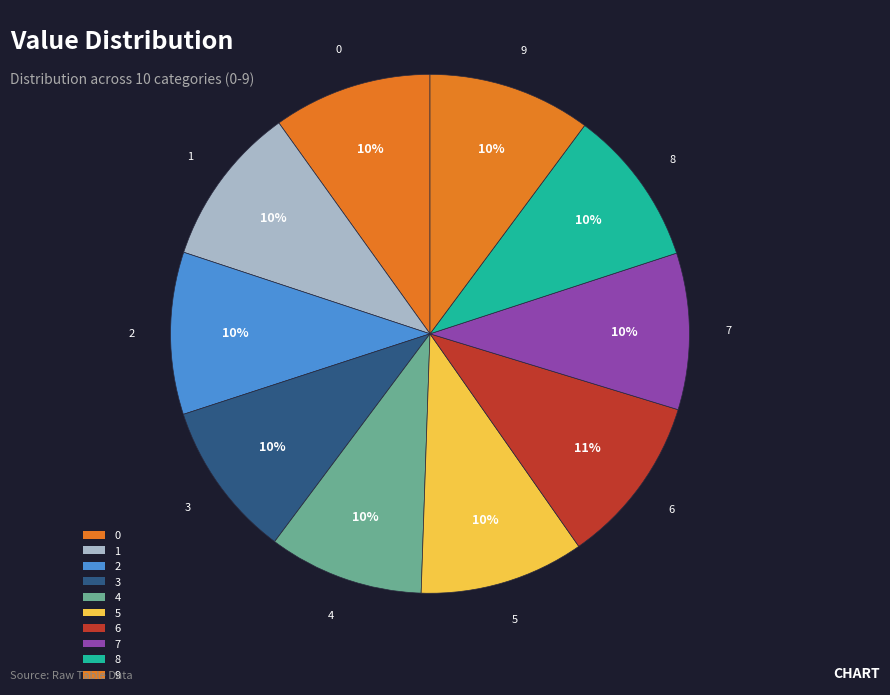

To the nearest percent, what is the average slice percentage?

10%